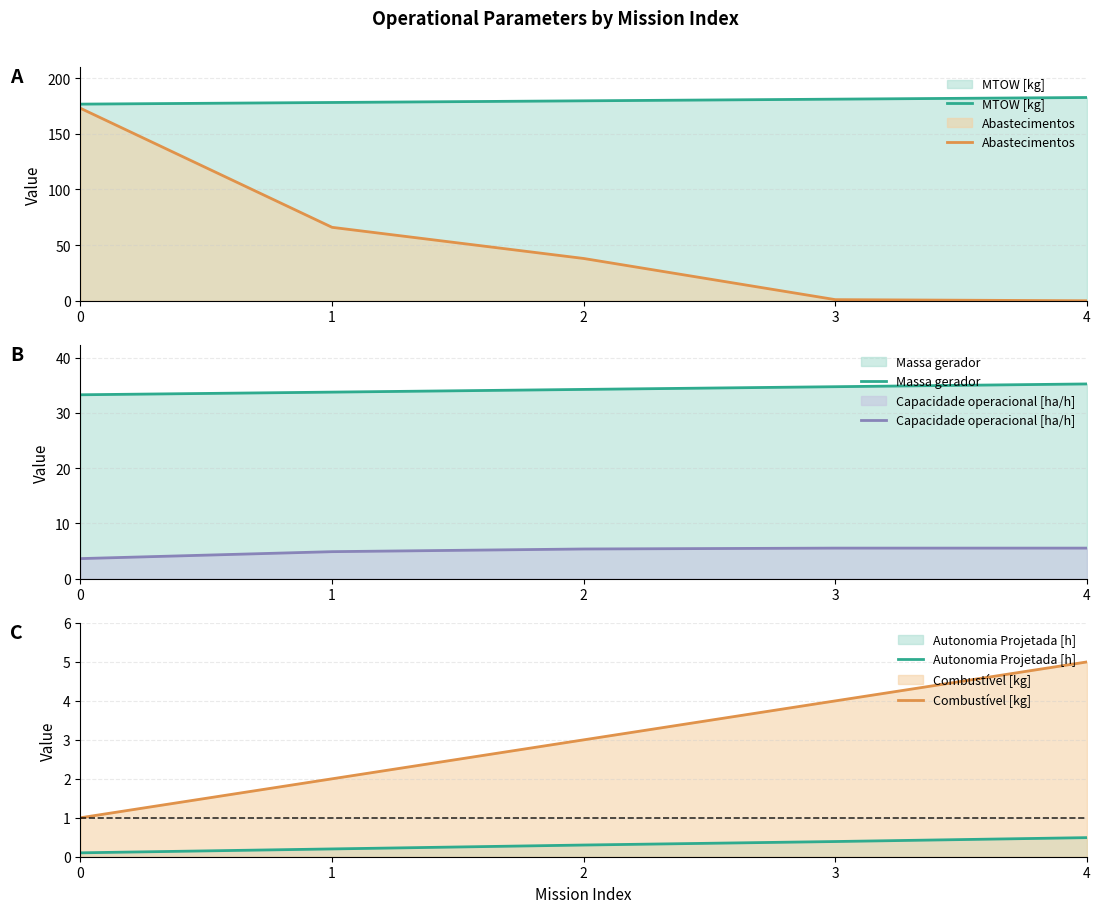

At which label does Capacidade operacional [ha/h] first exceed 5?

2